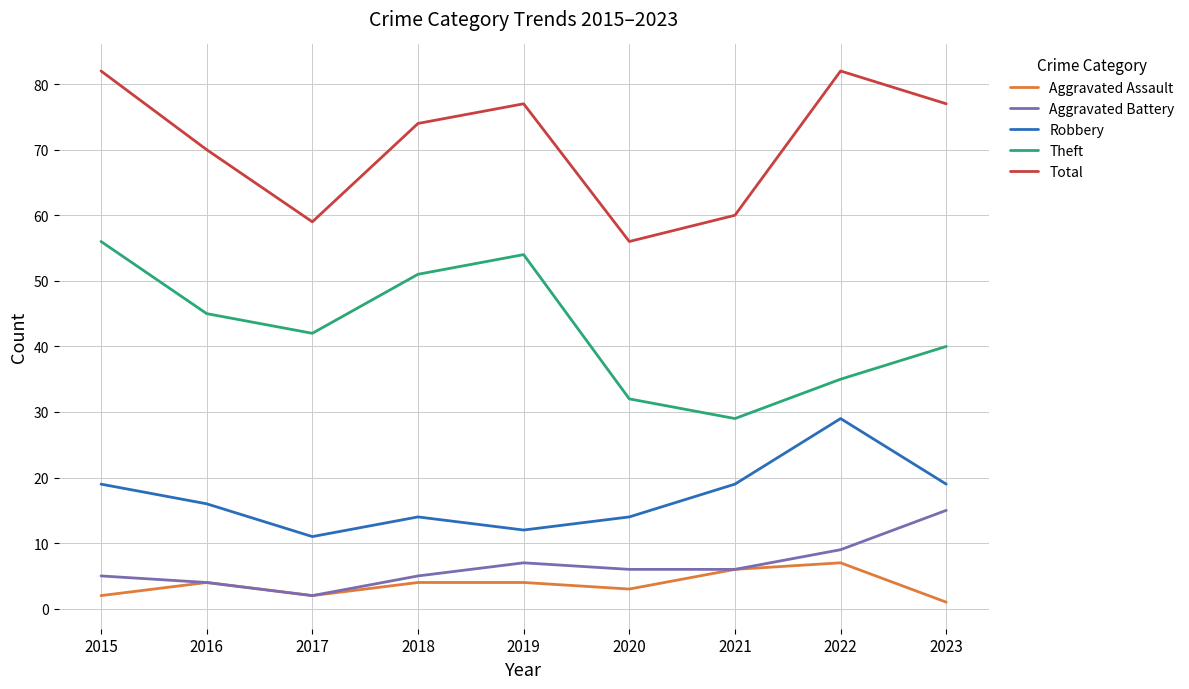

Which series has the largest total across all categories?

Total